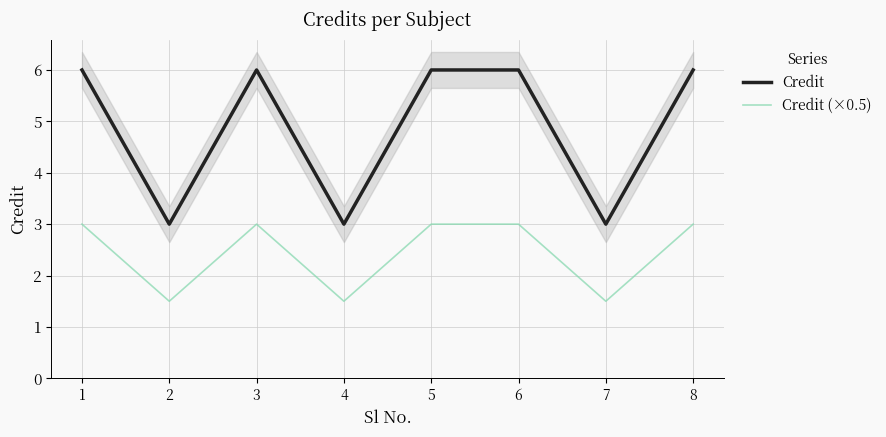

The Credit series shows 0.9 at 7. True or false?

False